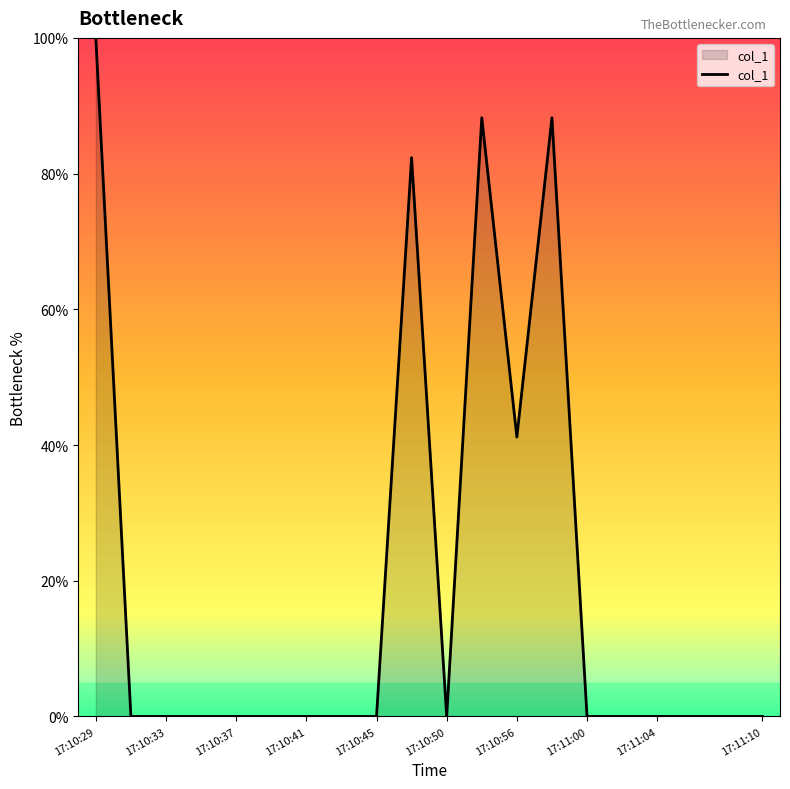

Reading right to left, extract all data points from this chart.

0.0	0.0	0.0	0.0	0.0	0.0	88.2	41.2	88.2	0.0	82.4	0.0	0.0	0.0	0.0	0.0	0.0	0.0	0.0	100.0